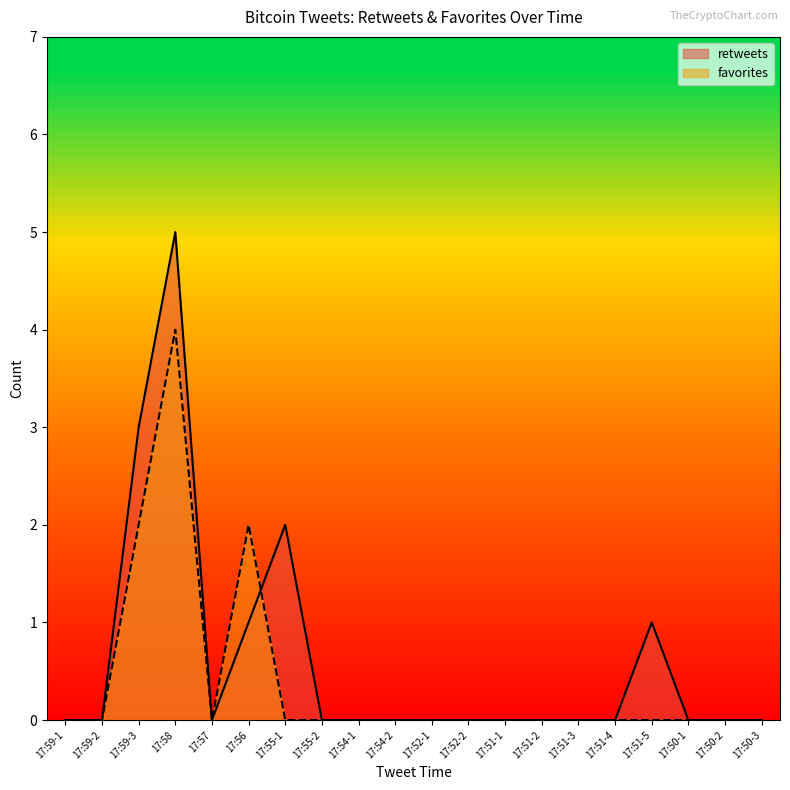

What is the label of the 4th point from the right?

17:51-5